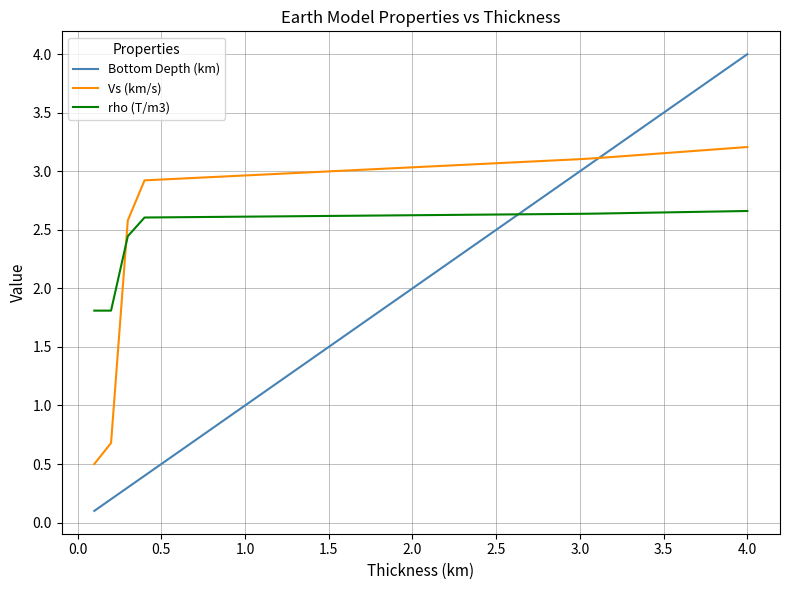

What is the greatest value displayed?

4.0